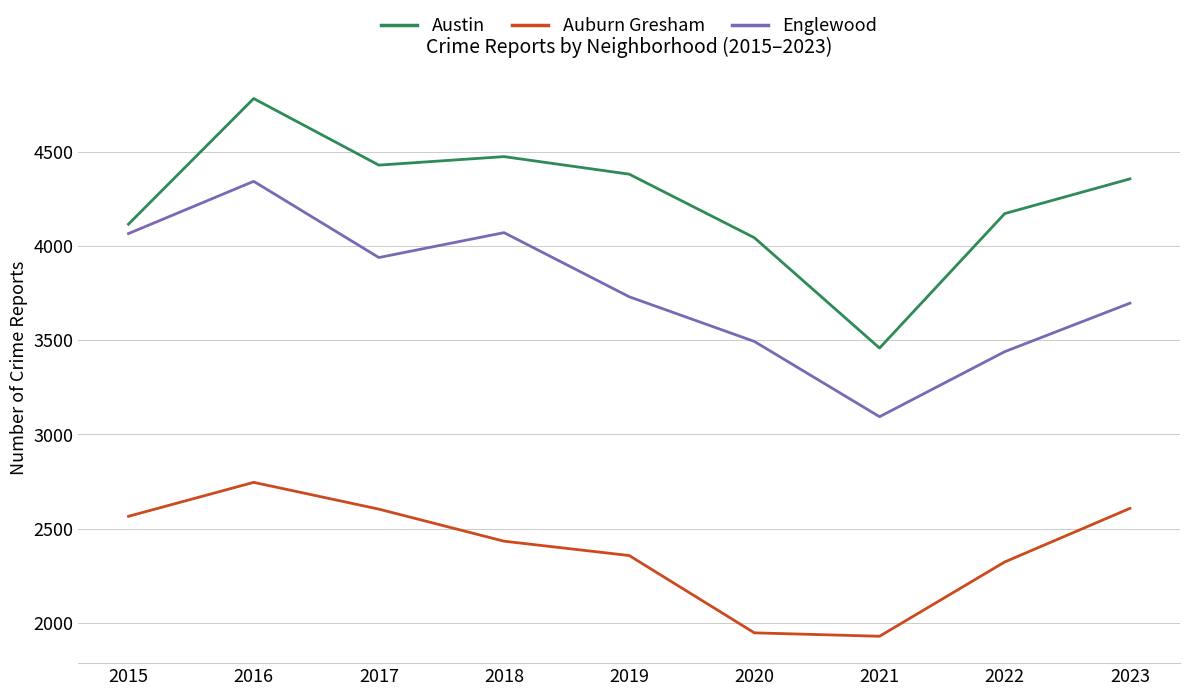

True or false: Englewood and Austin intersect in this chart.

False